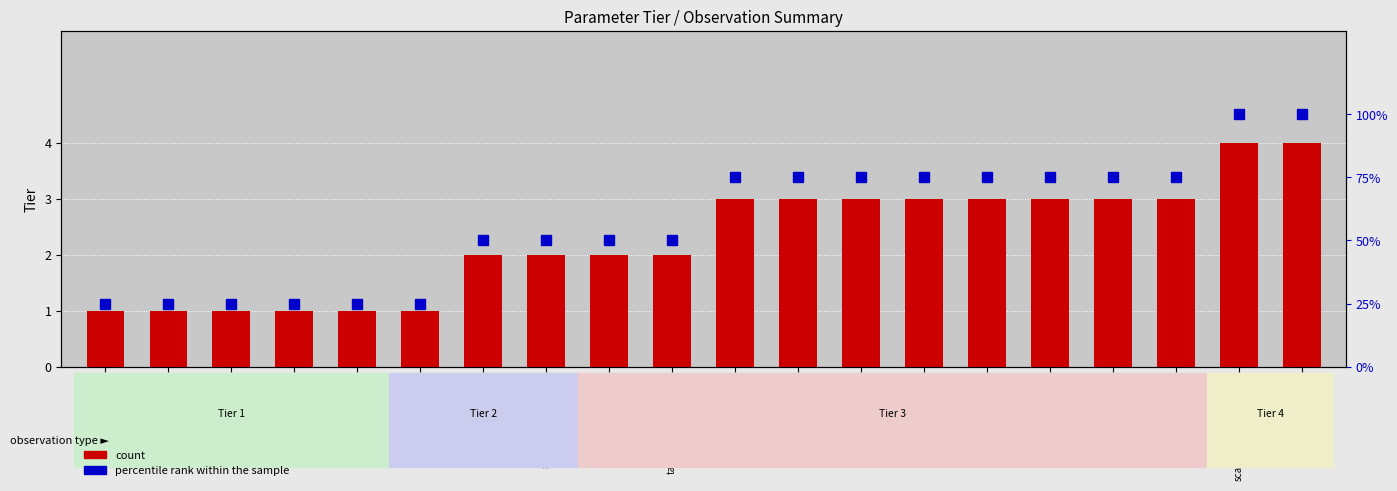

Between weight_decay and model_name, which is larger?

weight_decay